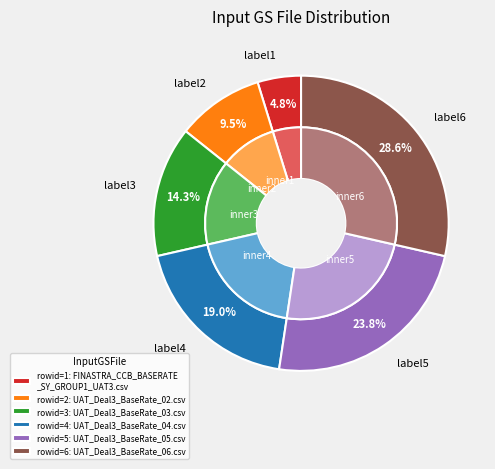

Approximately how many times larger is the value at UAT_Deal3_BaseRate_04.csv compared to FINASTRA_CCB_BASERATE_SY_GROUP1_UAT3.csv?

4.0